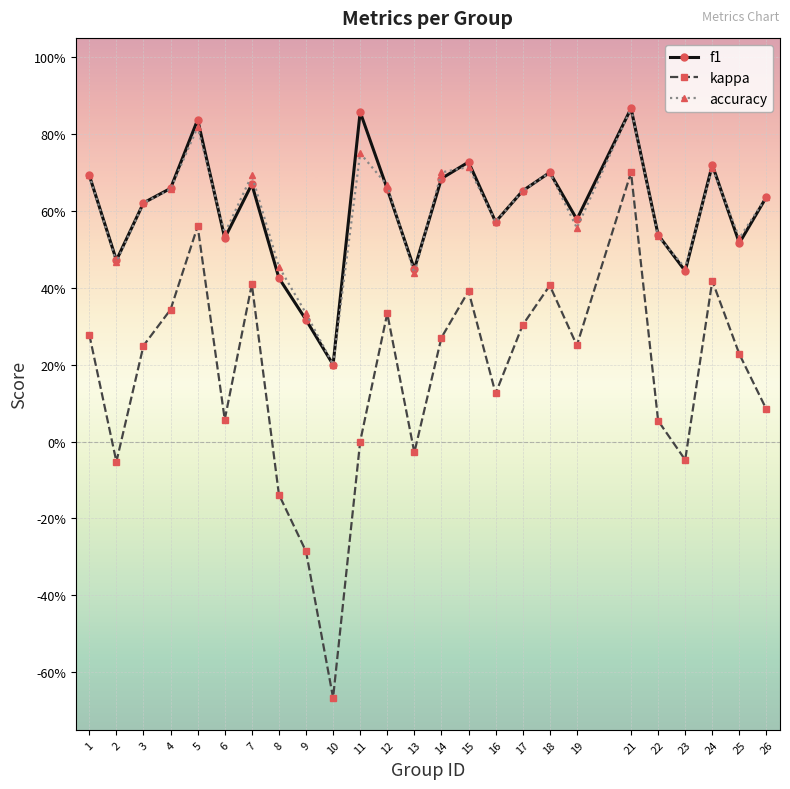

What are all the series names shown in the legend?

f1, kappa, accuracy